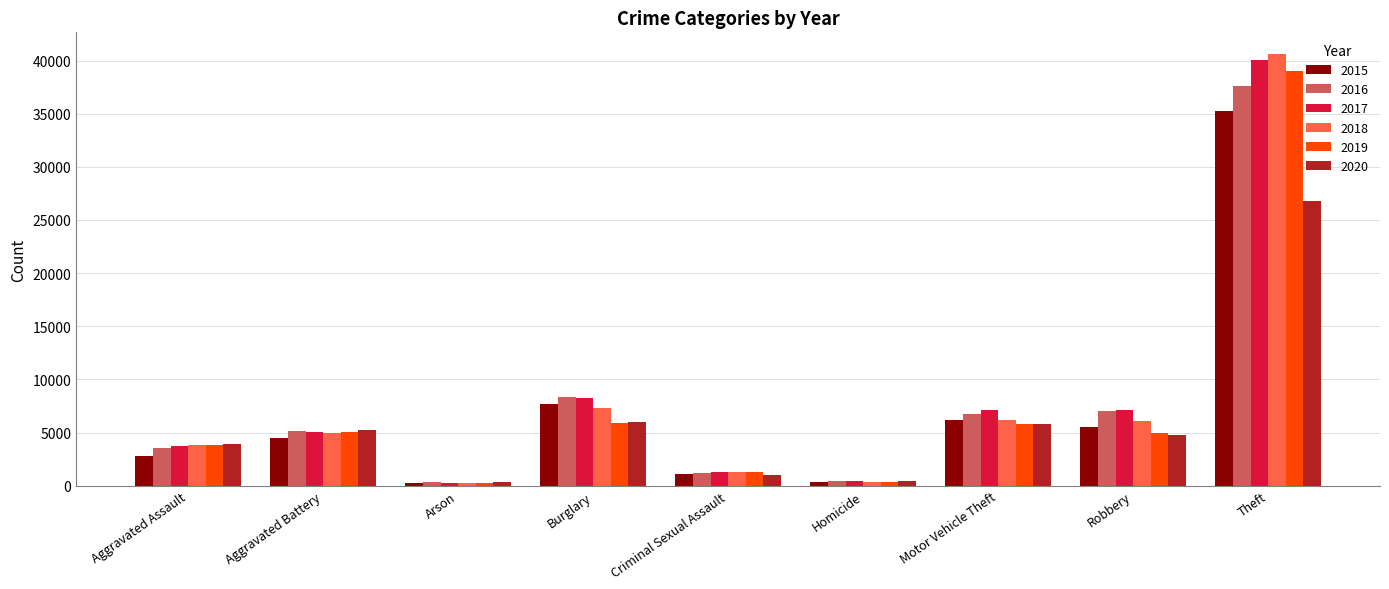

The value of 2015 at Motor Vehicle Theft is 6187. True or false?

True